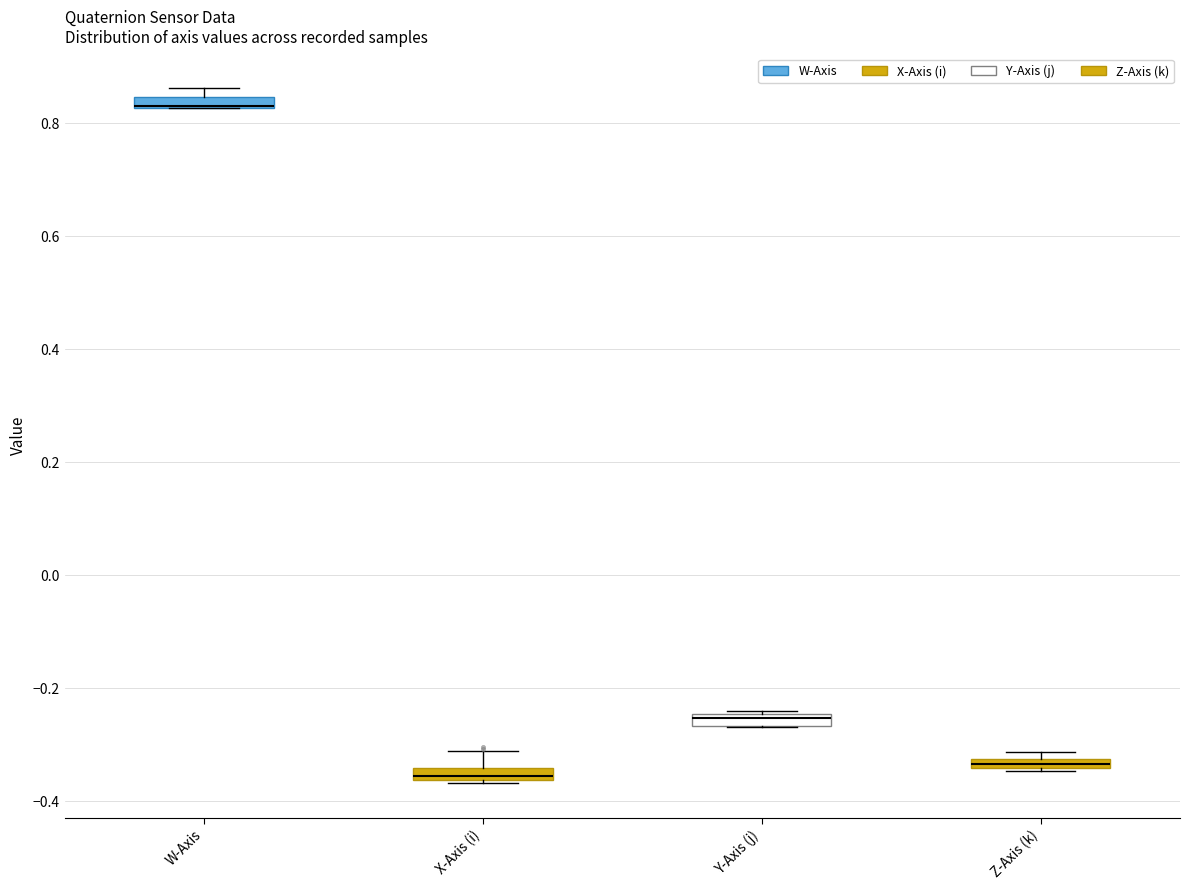

Where is the upper edge of the box for Z-Axis (k) on the y-axis? The values are not printed on the chart, so give them approximately, as read against the axis.

-0.32